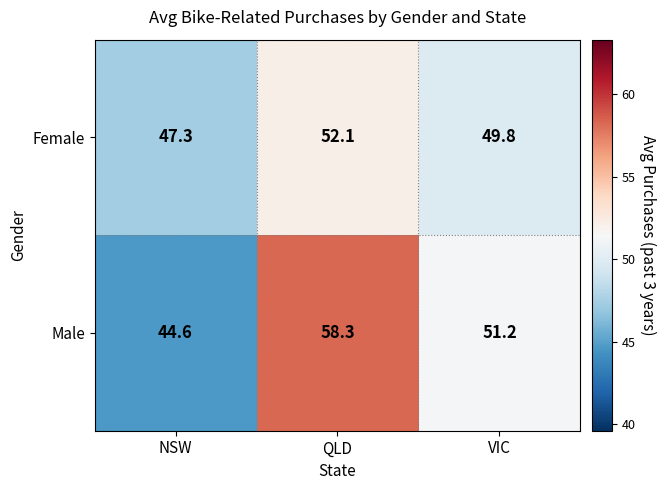

What is the sum of all Female values?

149.2